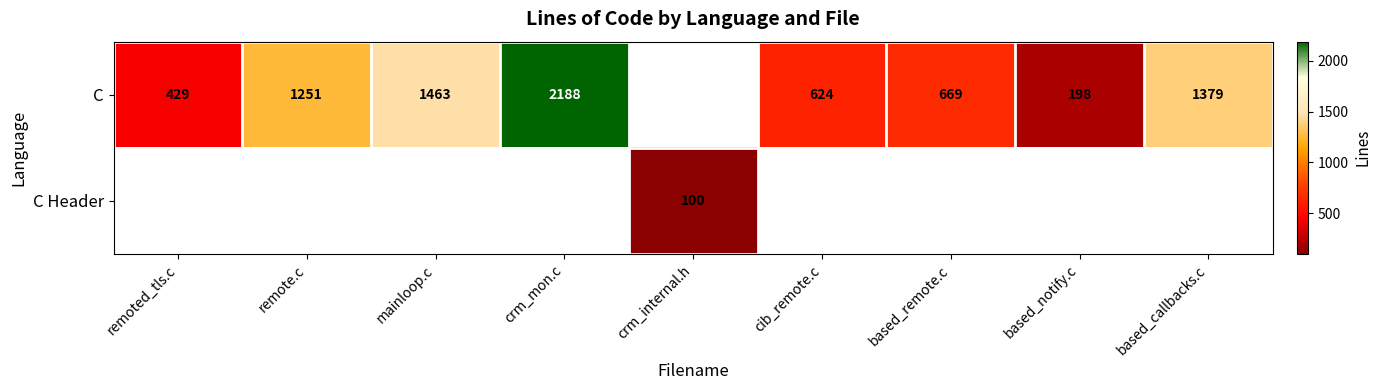

The C series shows 187 at cib_remote.c. True or false?

False